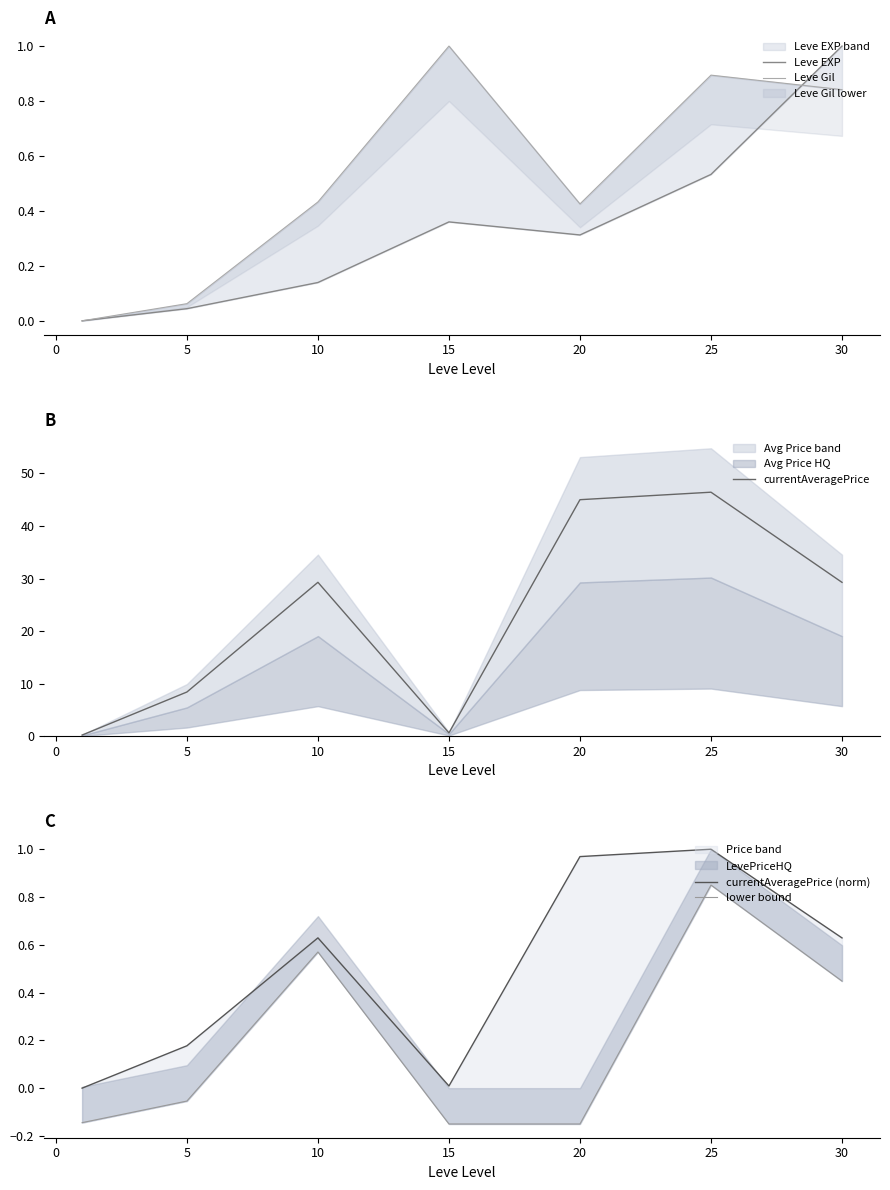

The value of currentAveragePrice at 20 is 45.0. True or false?

True